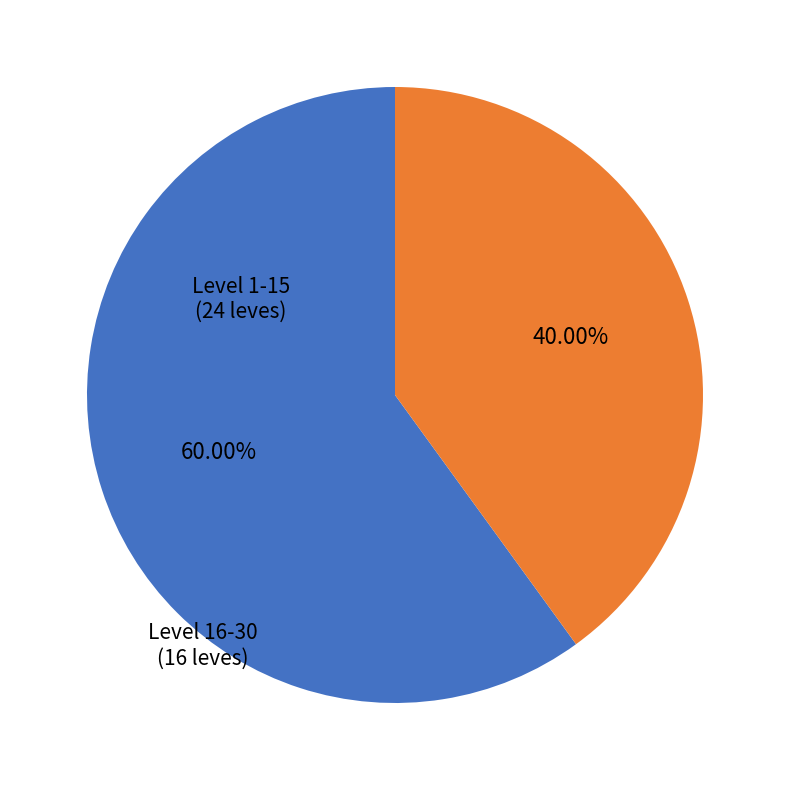

How many segments does this pie chart have?

2